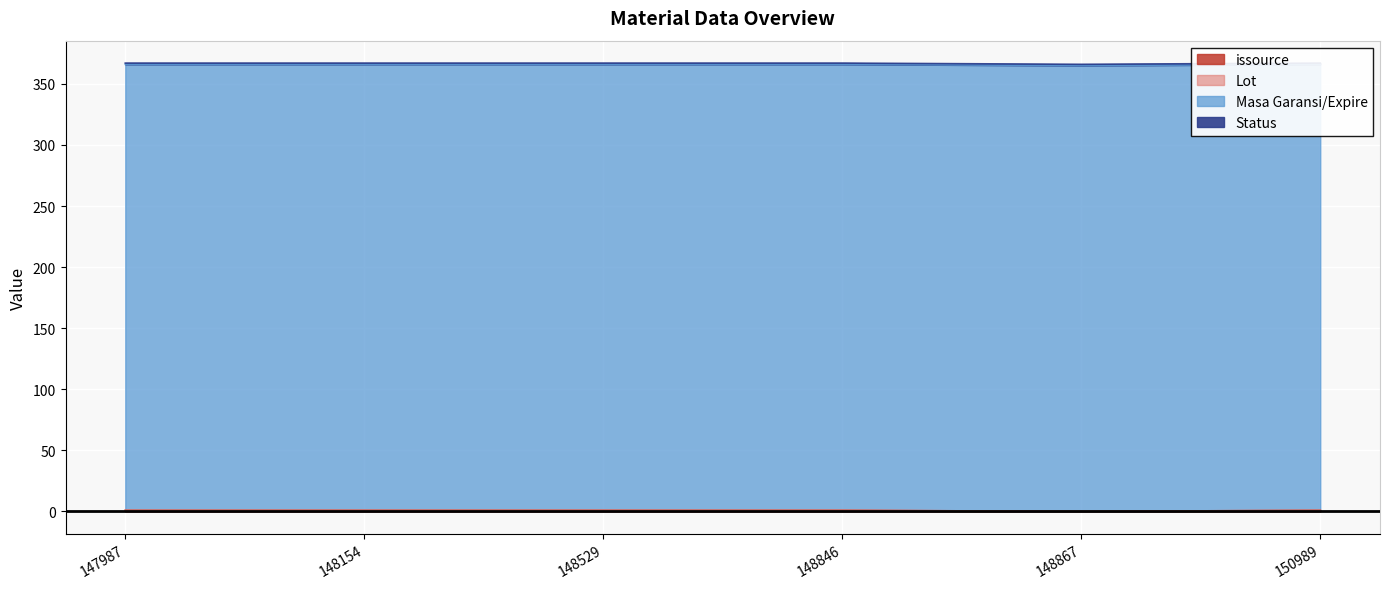

The value of Status at 148154 is 1. True or false?

True